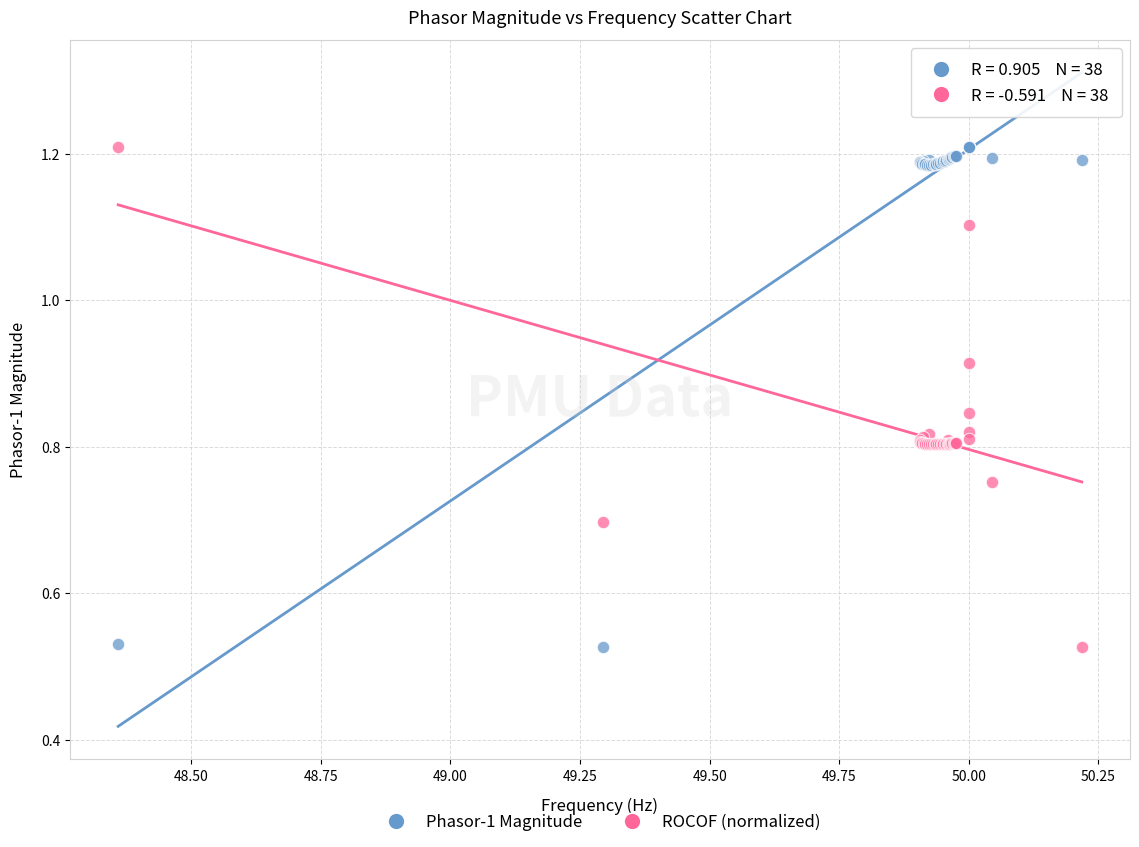

What is the X range (max minus min) for the scatter plot?

1.9